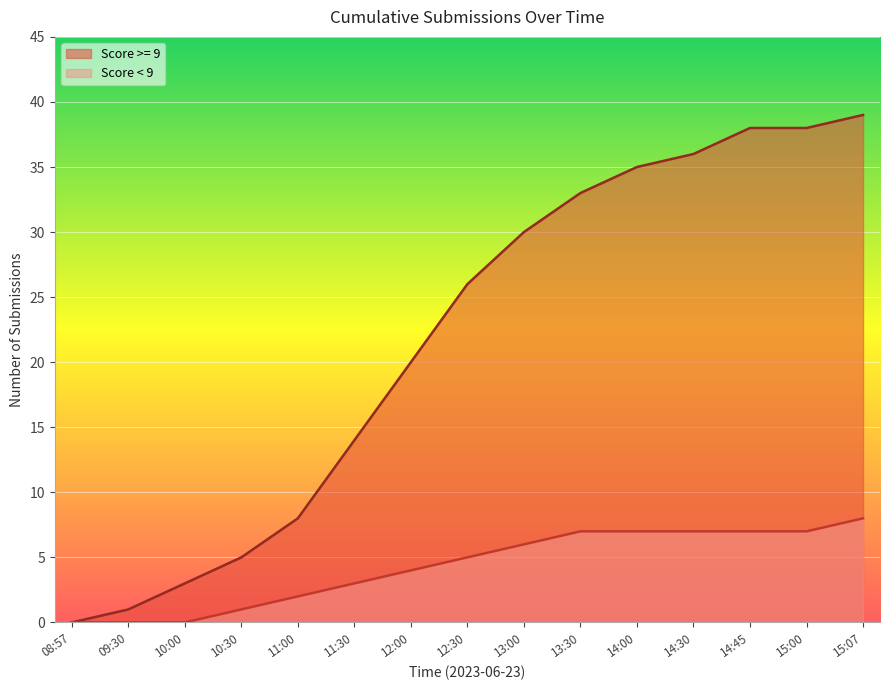

Rank the series at 15:07 from lowest to highest value.

Score < 9, Score >= 9